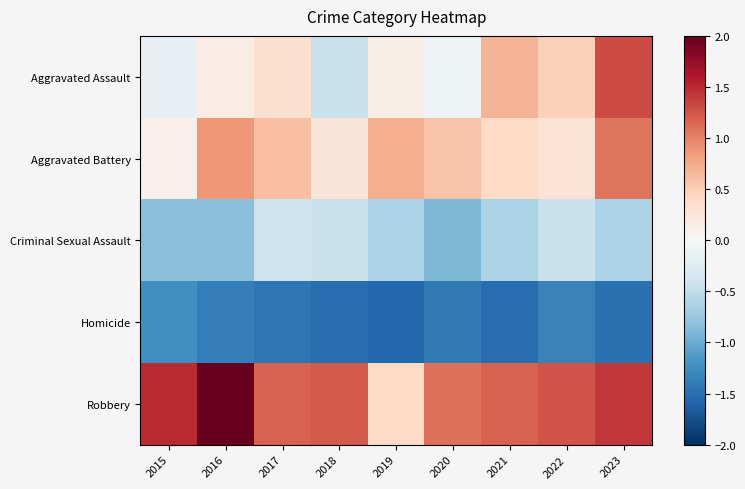

Which series has the largest total across all categories?

Robbery